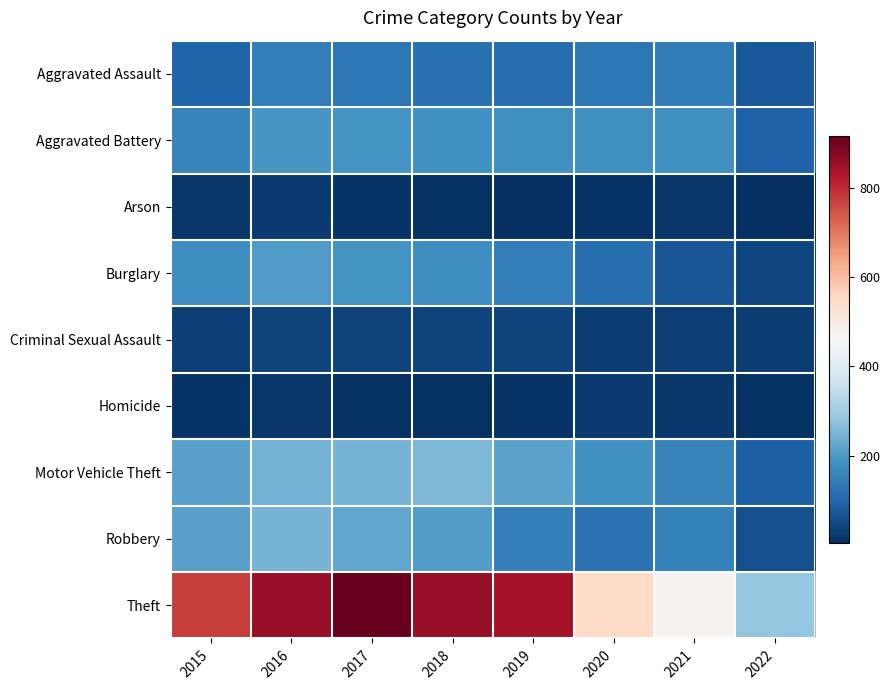

Reading right to left, what are all the values shown in this chart?

Aggravated Assault: 2022=72	2021=142	2020=131	2019=113	2018=119	2017=131	2016=146	2015=95
Aggravated Battery: 2022=92	2021=181	2020=180	2019=182	2018=183	2017=191	2016=196	2015=154
Arson: 2022=4	2021=17	2020=12	2019=6	2018=8	2017=12	2016=25	2015=15
Burglary: 2022=43	2021=71	2020=116	2019=143	2018=176	2017=189	2016=201	2015=178
Criminal Sexual Assault: 2022=26	2021=30	2020=28	2019=37	2018=38	2017=37	2016=39	2015=31
Homicide: 2022=10	2021=20	2020=22	2019=14	2018=8	2017=8	2016=18	2015=13
Motor Vehicle Theft: 2022=89	2021=156	2020=184	2019=216	2018=256	2017=247	2016=245	2015=211
Robbery: 2022=60	2021=153	2020=124	2019=150	2018=204	2017=224	2016=247	2015=212
Theft: 2022=282	2021=474	2020=551	2019=841	2018=856	2017=916	2016=858	2015=774